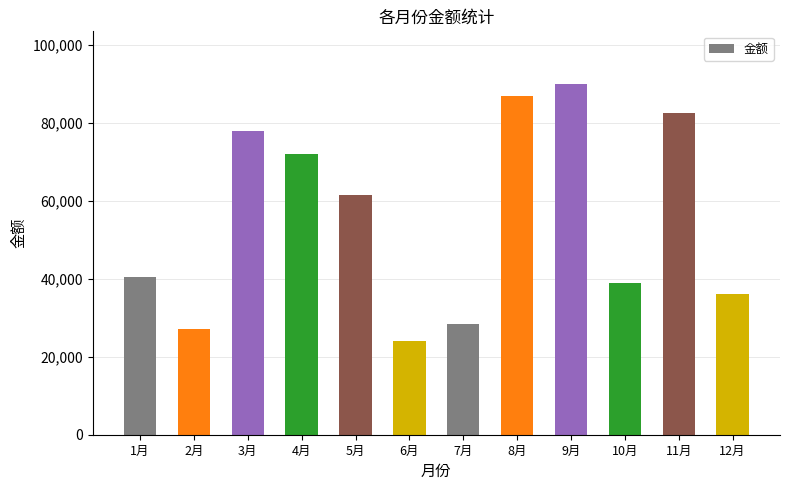

What is the label of the 7th bar from the left?

7月